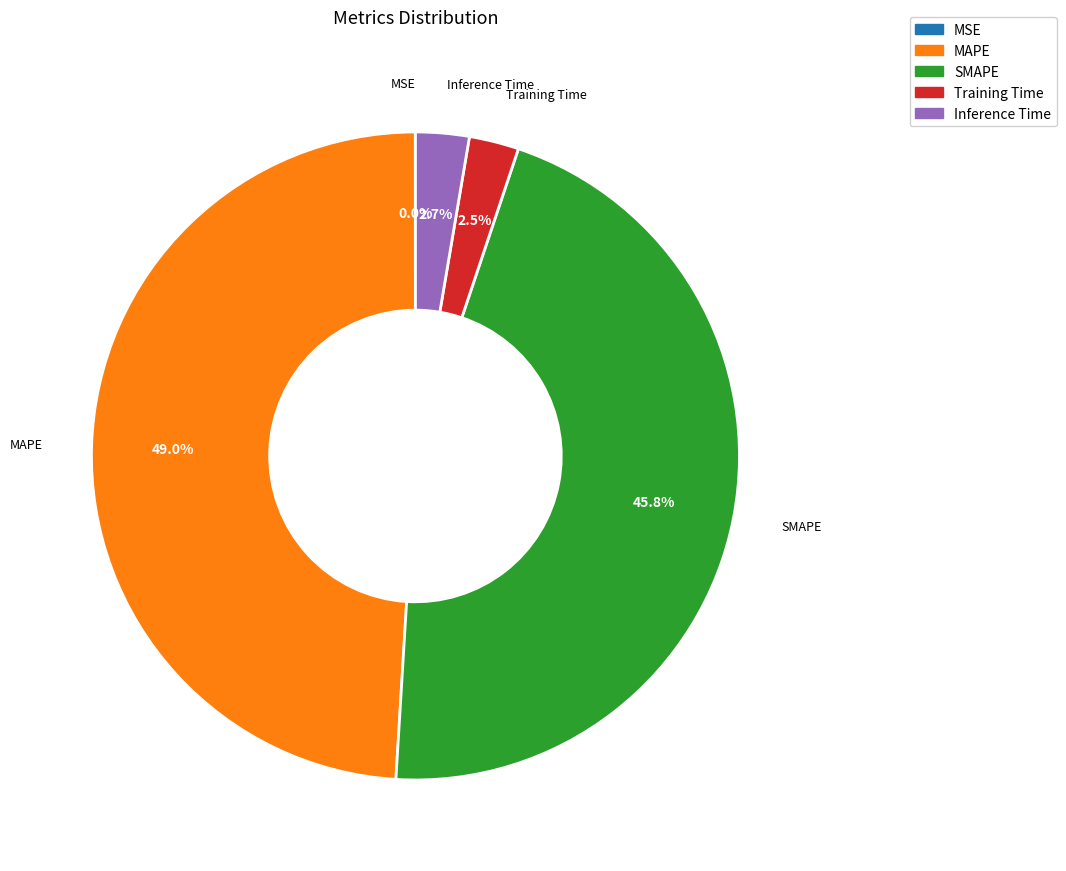

True or false: SMAPE accounts for 33% of the total.

False